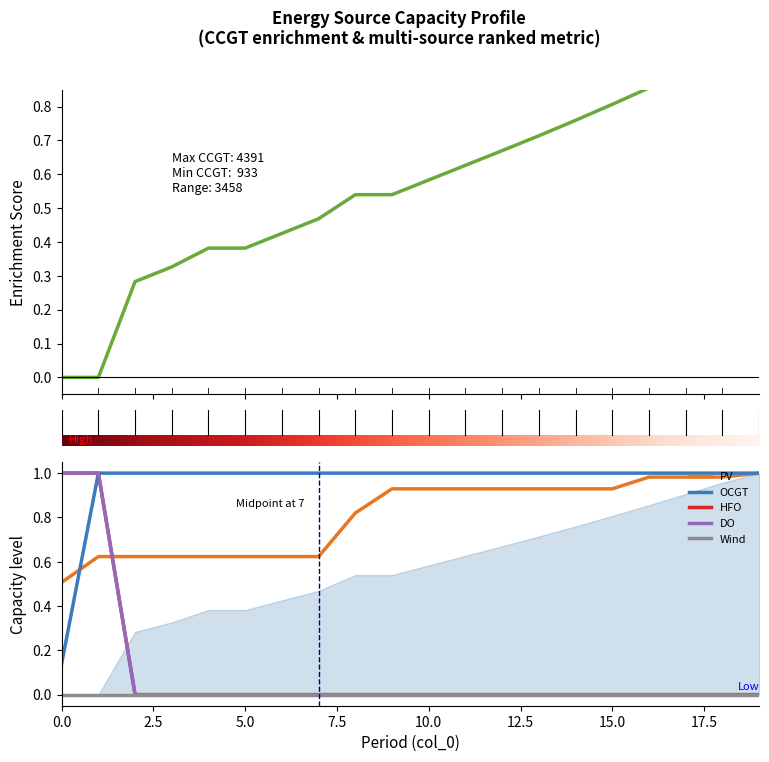

Which series has the largest total across all categories?

OCGT